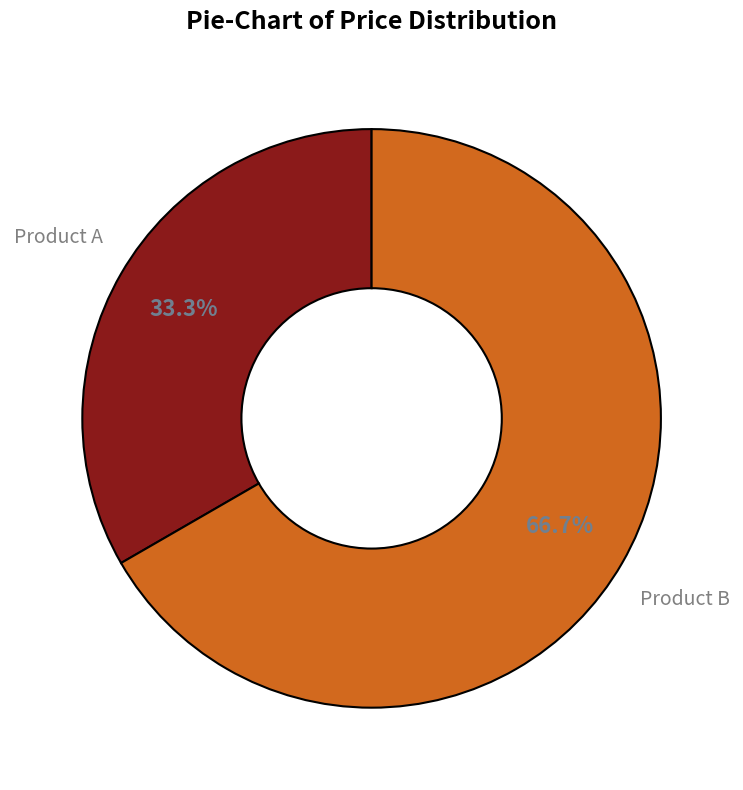

Do Product B and Product A together represent more than half of the pie?

Yes